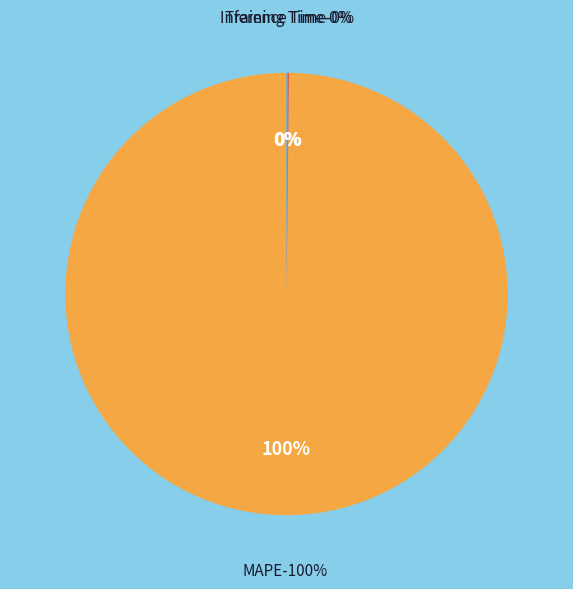

What percentage is the MAPE slice, to the nearest percent?

100%